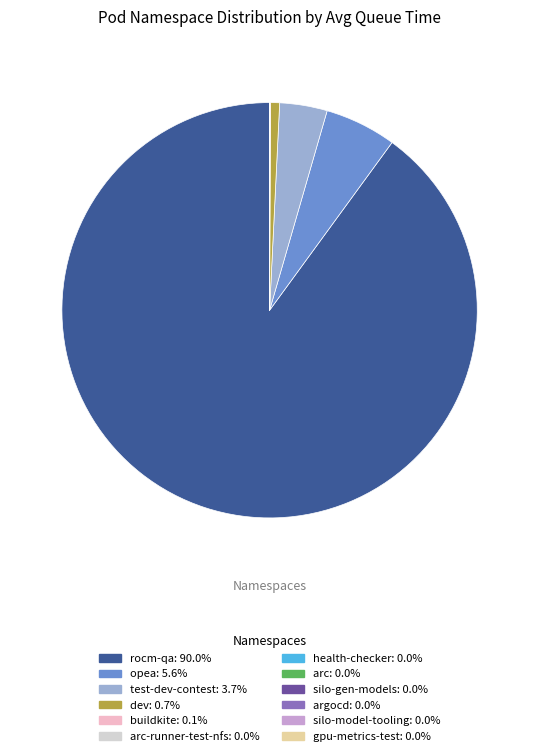

Is there a majority slice in this chart?

Yes